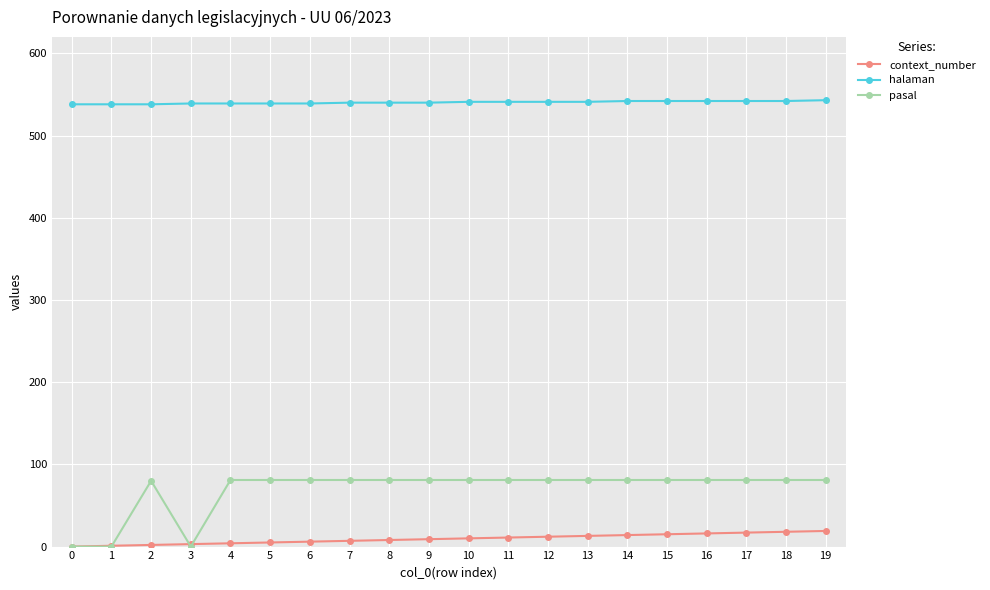

Where is the first local maximum for pasal?

2